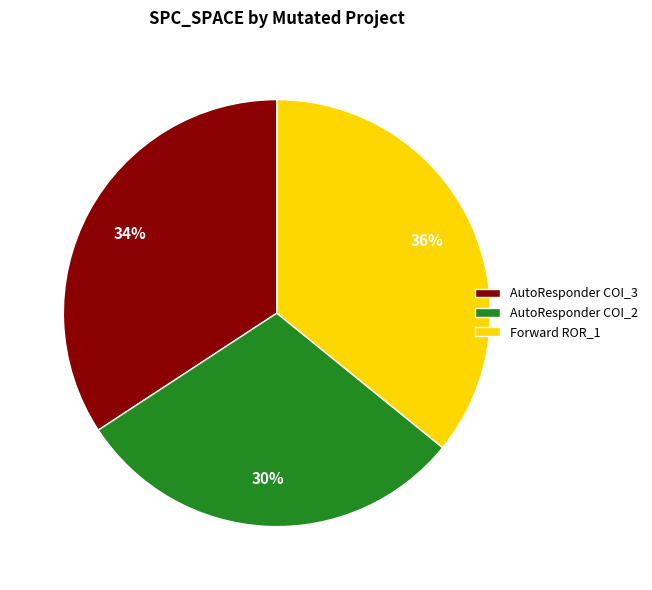

To the nearest percent, what is the average slice percentage?

33%